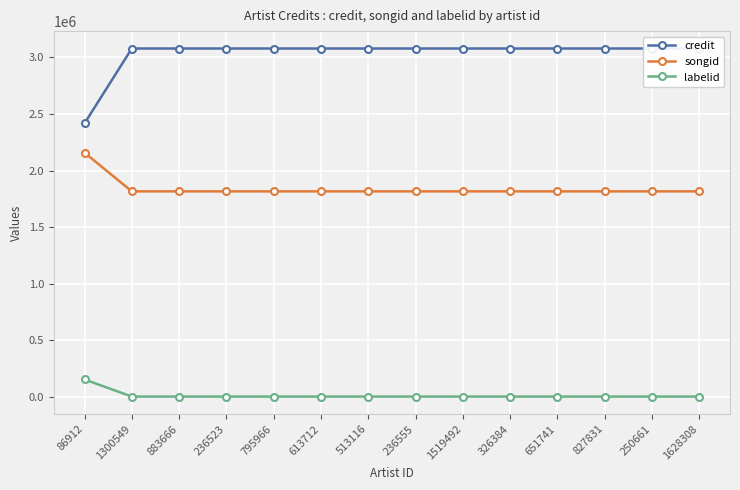

How many lines are shown in the chart?

3